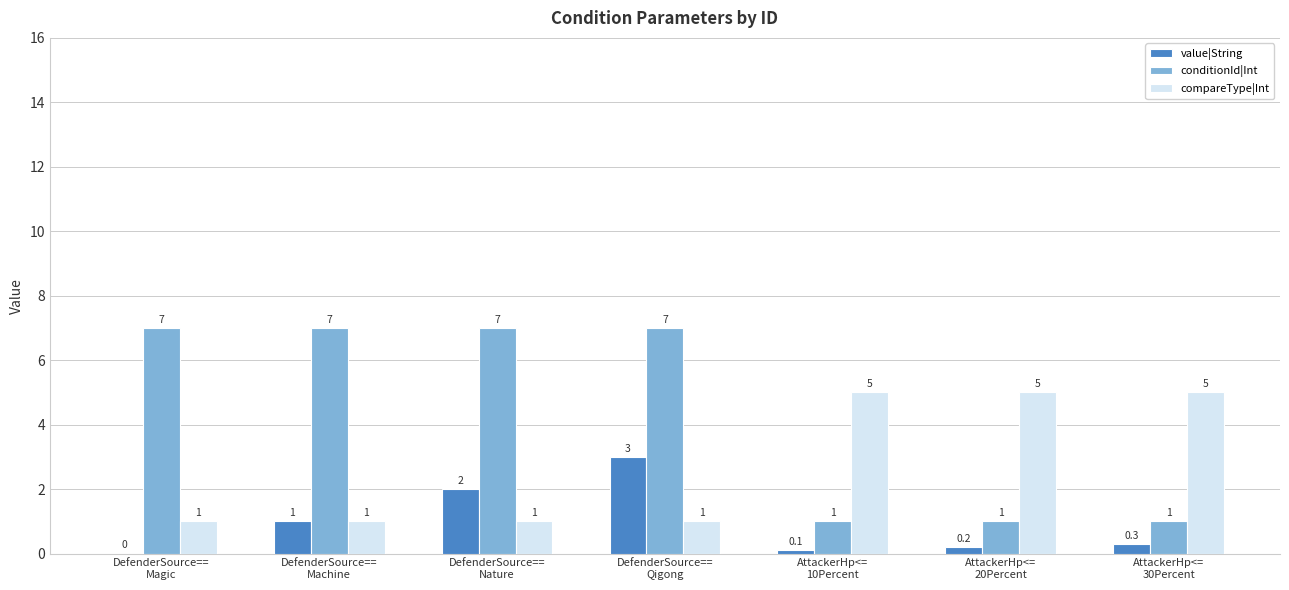

How many positive values does the value|String series have?

6